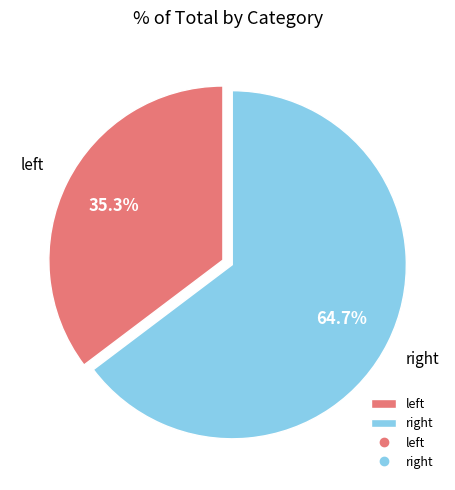

To the nearest percent, what is the average slice percentage?

50%